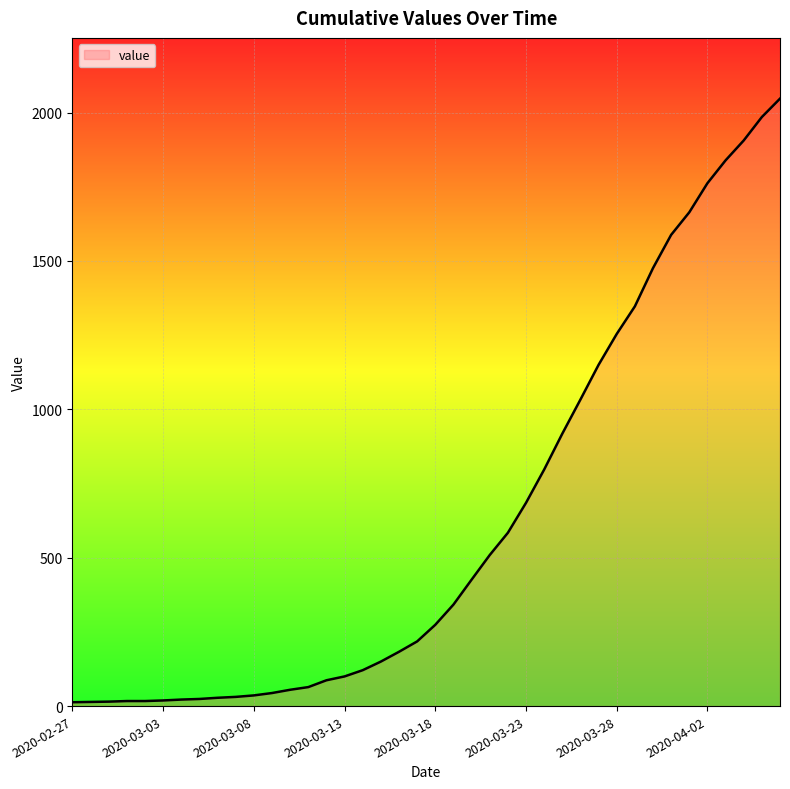

What is the maximum value shown in the chart?

2047